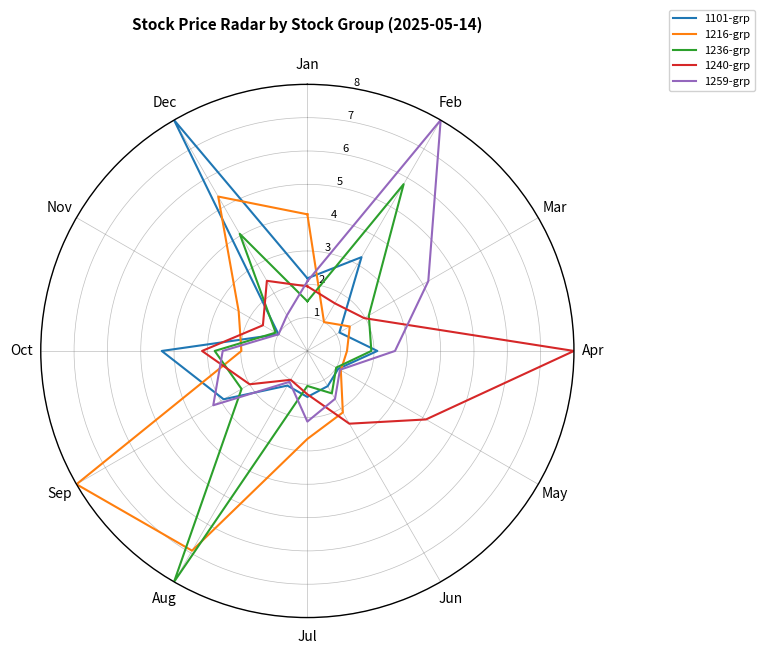

Reading left to right, transcribe all the data shown in this chart.

1101-grp: 2.2	3.2	1.1	2.1	1.1	1.2	1.4	1.2	2.9	4.4	1.0	8.0	2.2
1216-grp: 4.1	1.0	1.5	1.2	1.2	2.1	2.6	6.9	8.0	2.0	2.4	5.3	4.1
1236-grp: 1.5	5.8	2.1	1.9	1.0	1.5	1.1	8.0	2.3	2.8	1.1	4.1	1.5
1240-grp: 1.9	1.6	2.0	8.0	4.1	2.5	1.3	1.0	2.0	3.2	1.5	2.4	1.9
1259-grp: 2.1	8.0	4.2	2.6	1.1	1.7	2.1	1.1	3.3	2.5	1.0	1.2	2.1